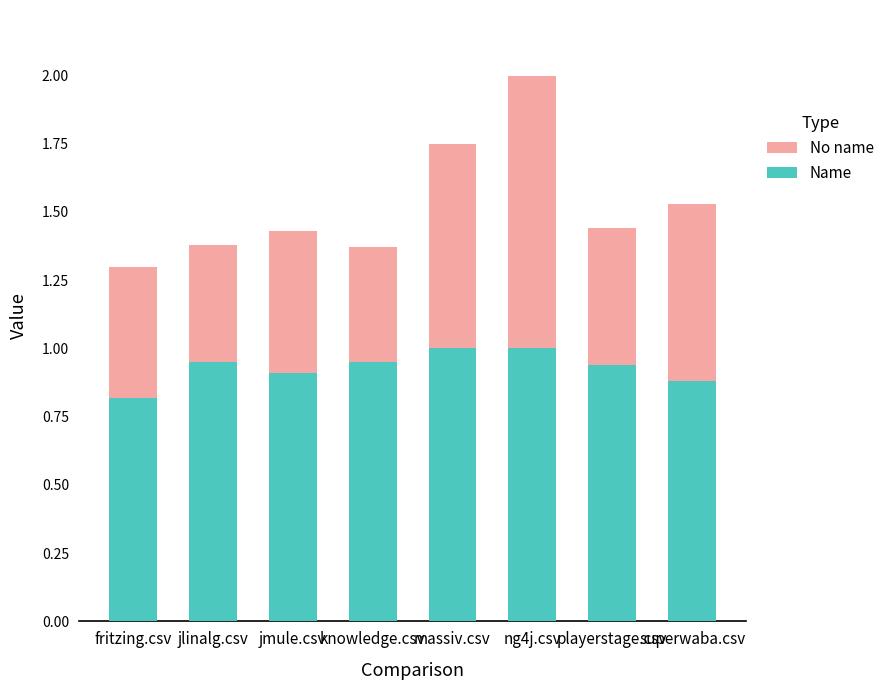

What is the minimum value for Name?

0.8